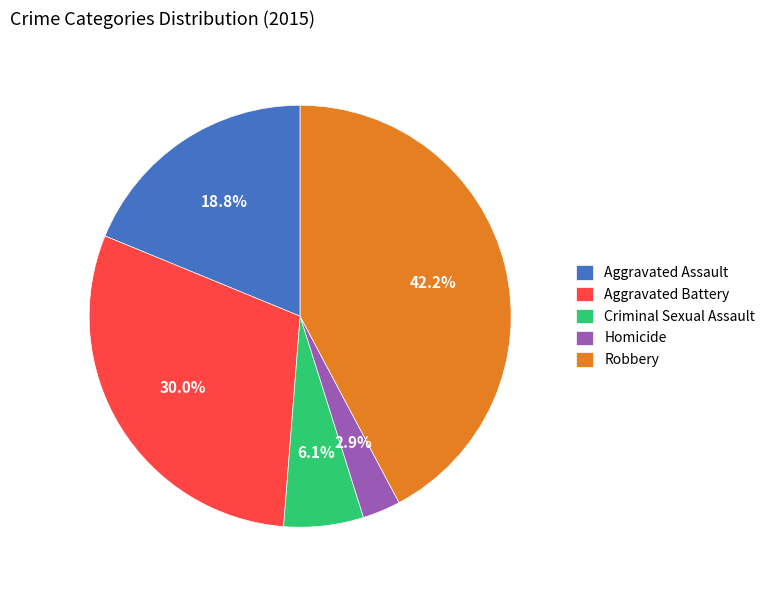

Is it true that Criminal Sexual Assault is 17% of the pie?

False